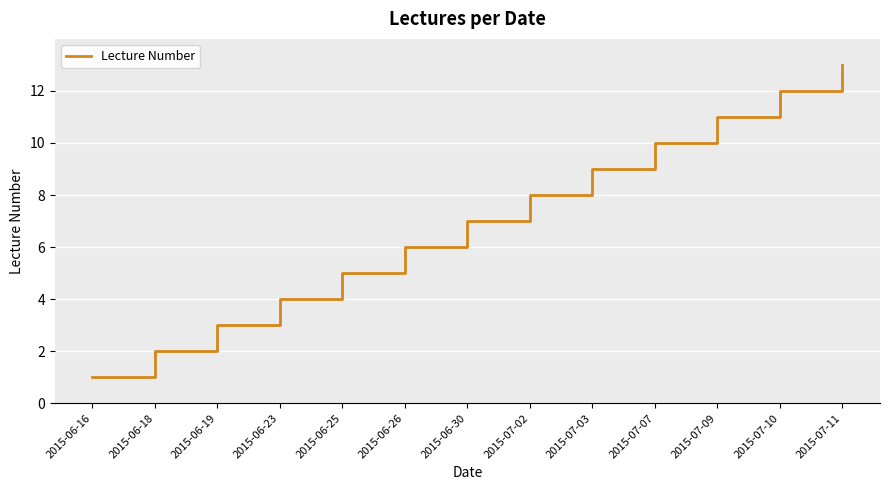

Rank the categories by value from lowest to highest.

2015-06-16, 2015-06-18, 2015-06-19, 2015-06-23, 2015-06-25, 2015-06-26, 2015-06-30, 2015-07-02, 2015-07-03, 2015-07-07, 2015-07-09, 2015-07-10, 2015-07-11